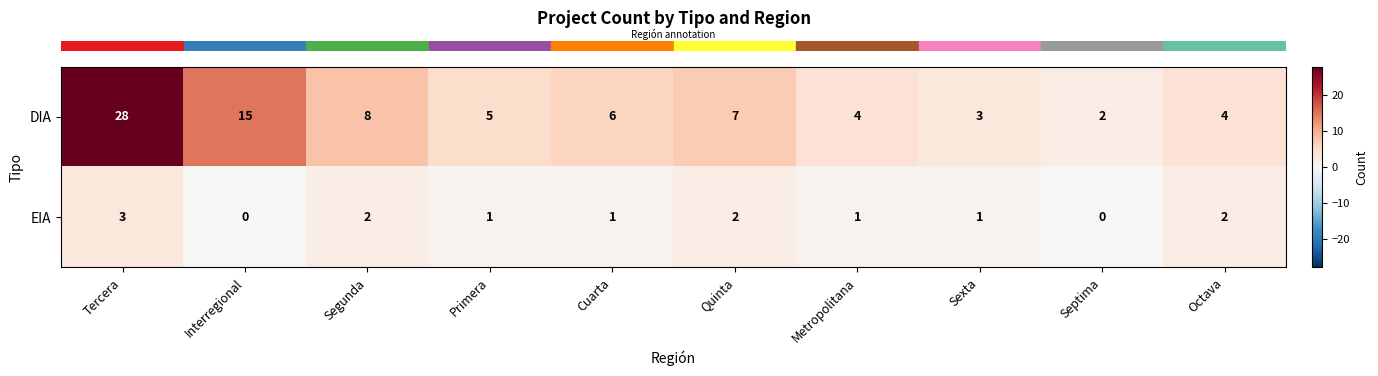

At which label does DIA first exceed 6?

Tercera